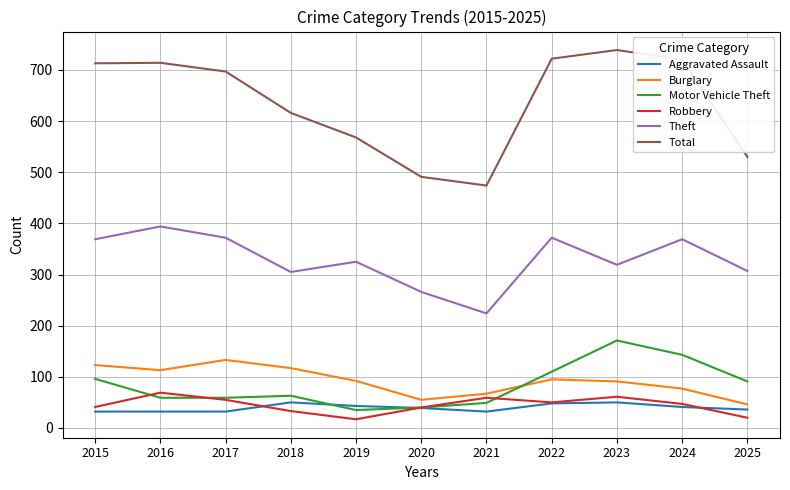

Which category has the highest value across all series?

2023